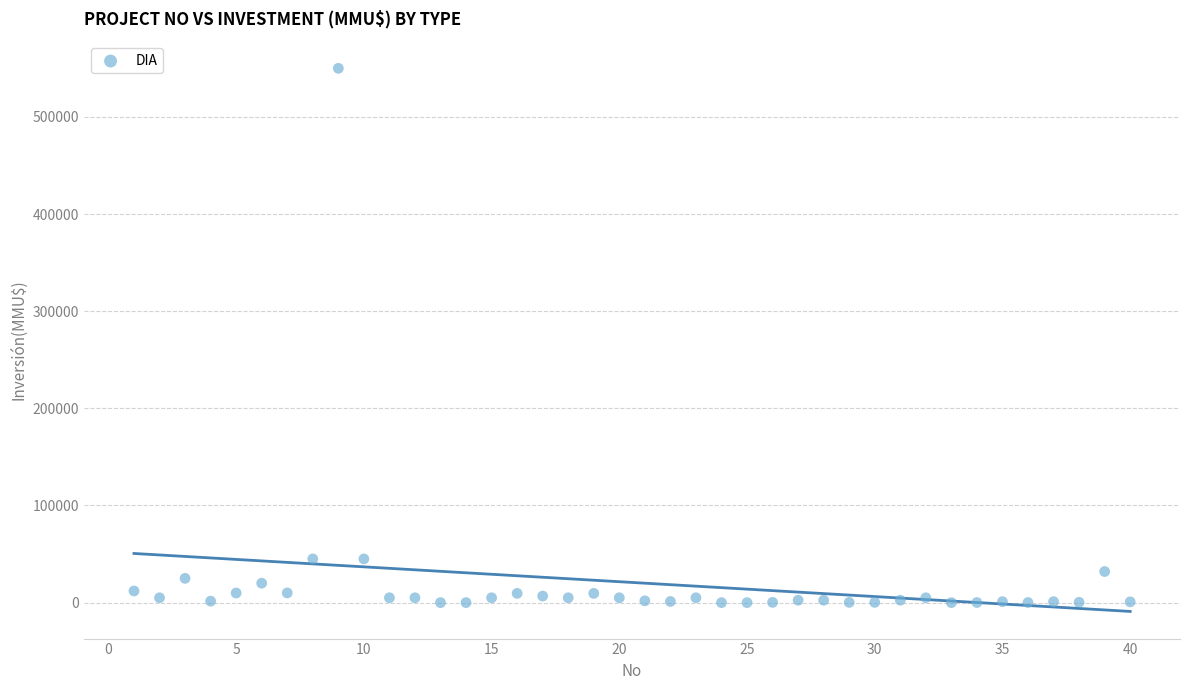

What is the range of Y values (max minus min)?

550000